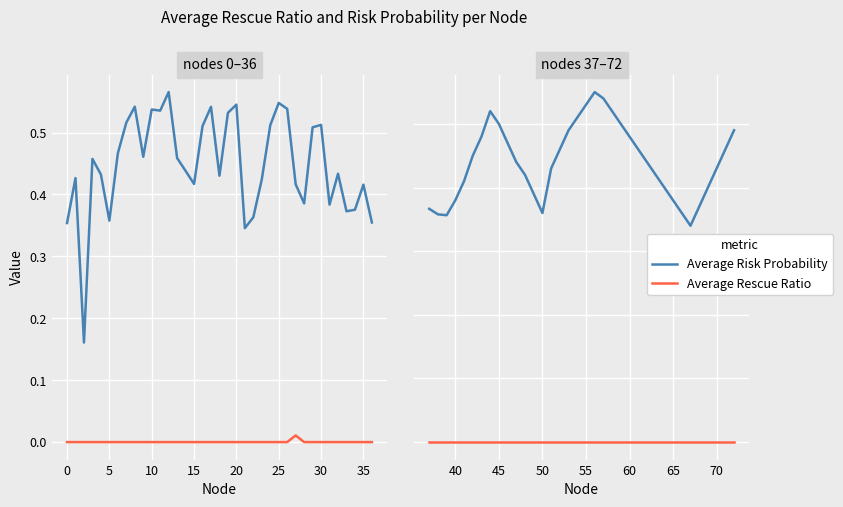

Which series has the largest total across all categories?

Average Risk Probability